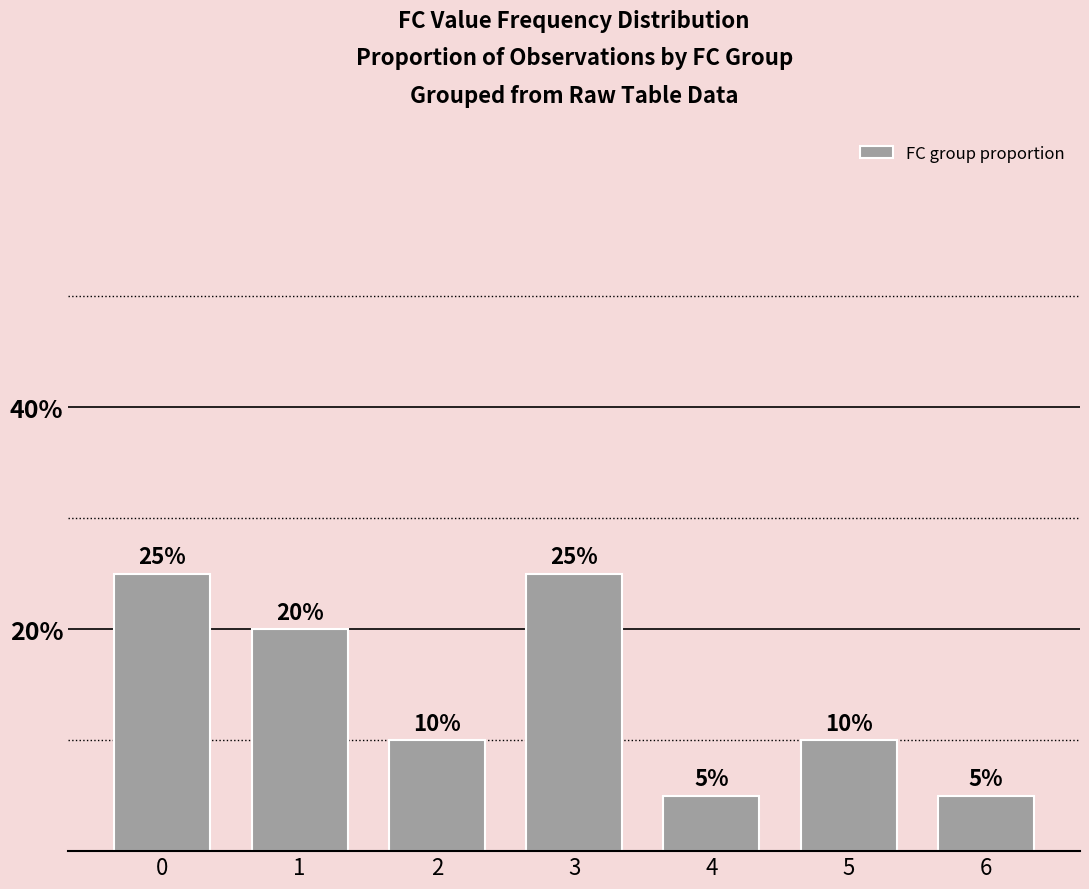

Are the bars horizontal?

No